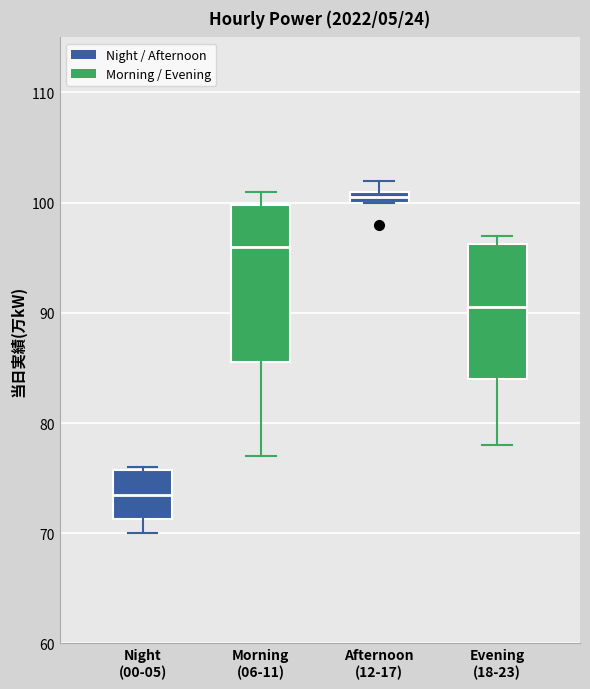

Where is the upper edge of the box for Night (00-05) on the y-axis? The values are not printed on the chart, so give them approximately, as read against the axis.

76